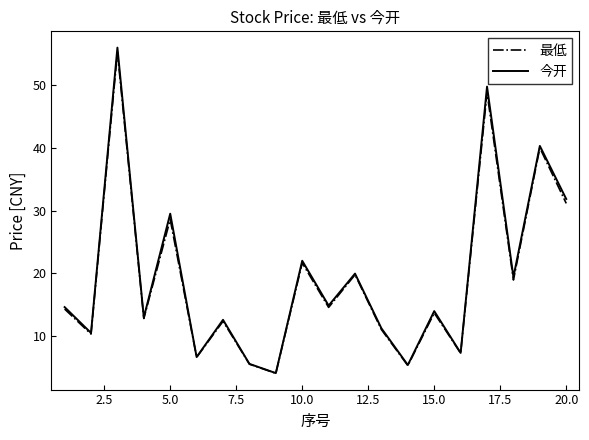

Does the chart have visible grid lines?

No